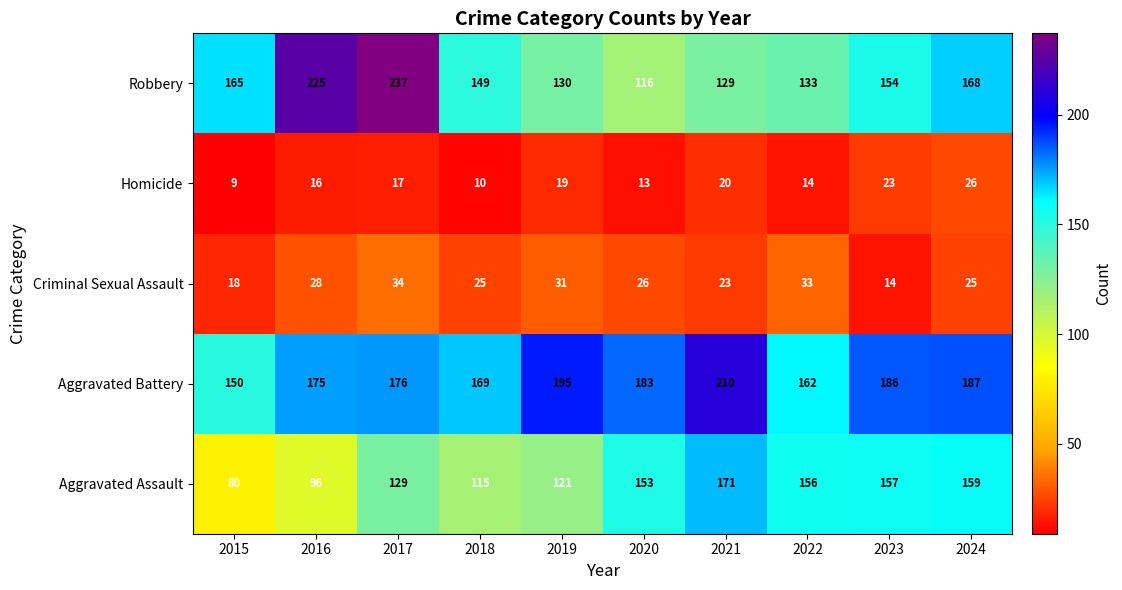

At how many categories does at least one series exceed 232?

1